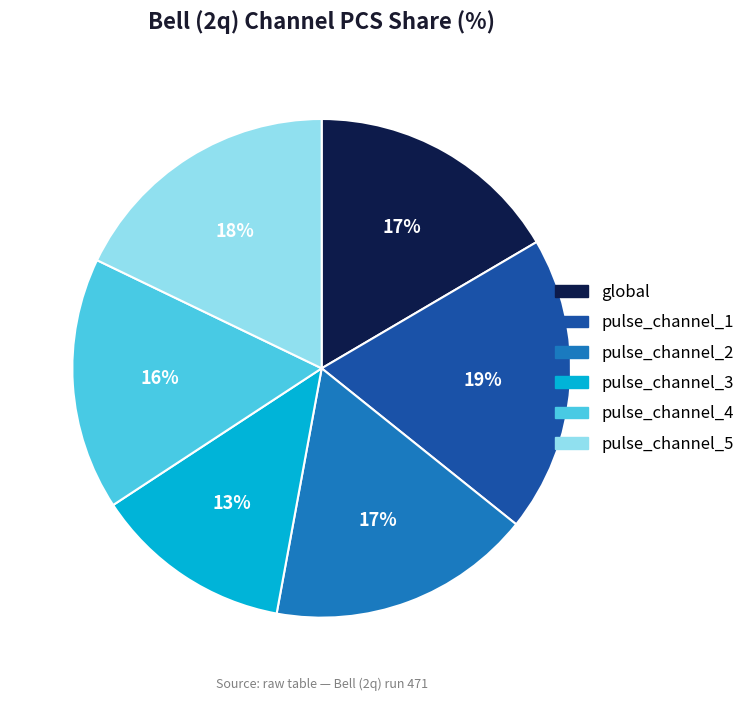

Does pulse_channel_5 account for over 50% of the chart?

No